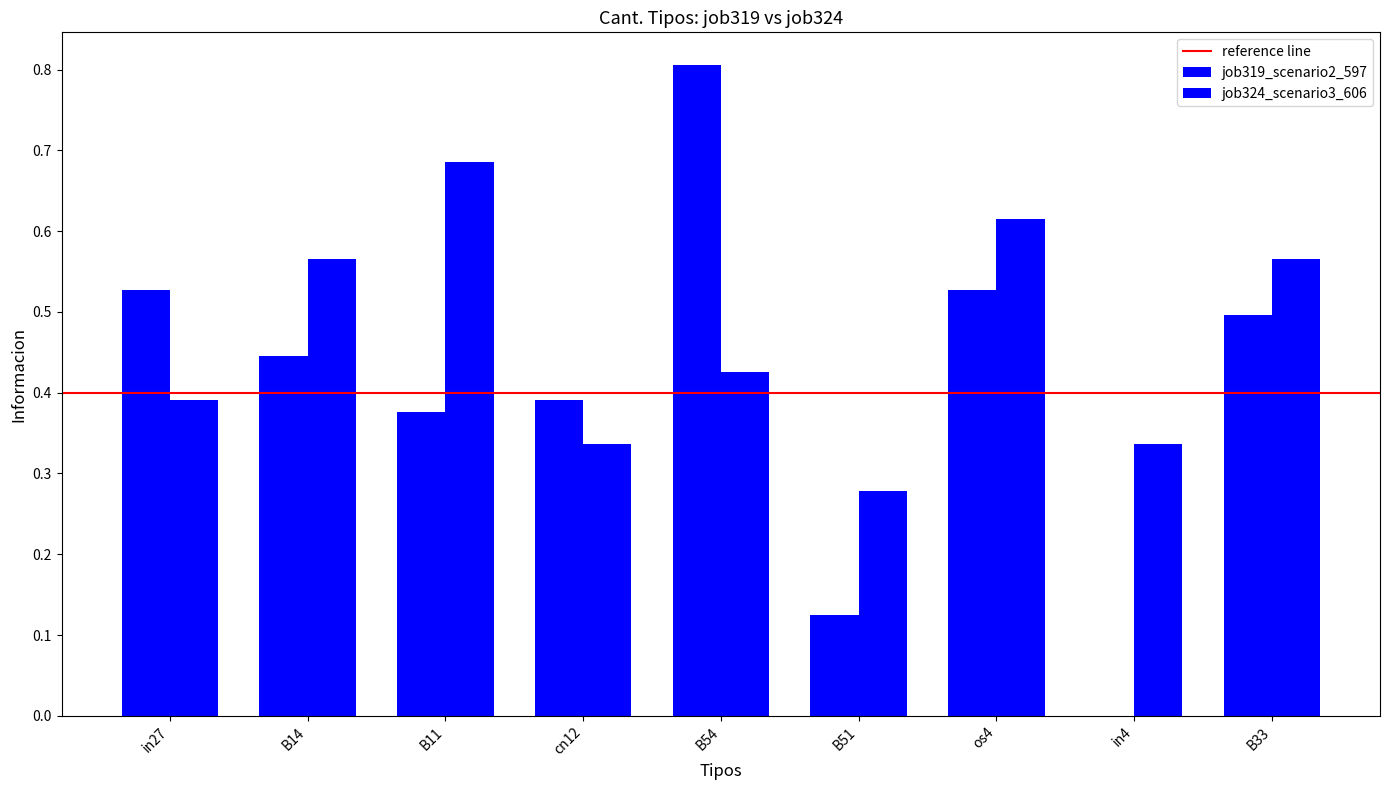

How many categories are shown in the chart?

9